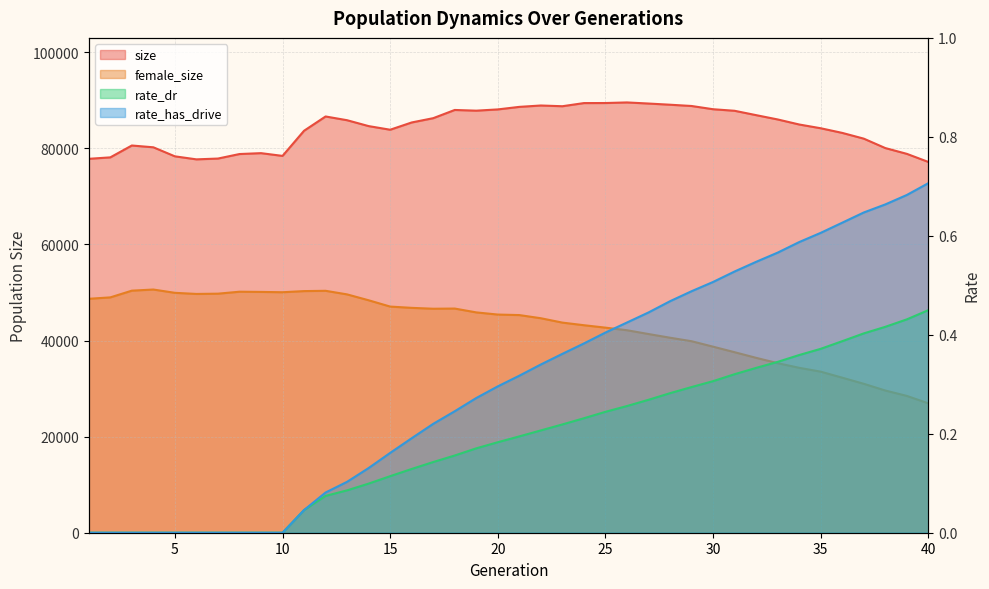

What are all the series names shown in the legend?

size, female_size, rate_dr, rate_has_drive